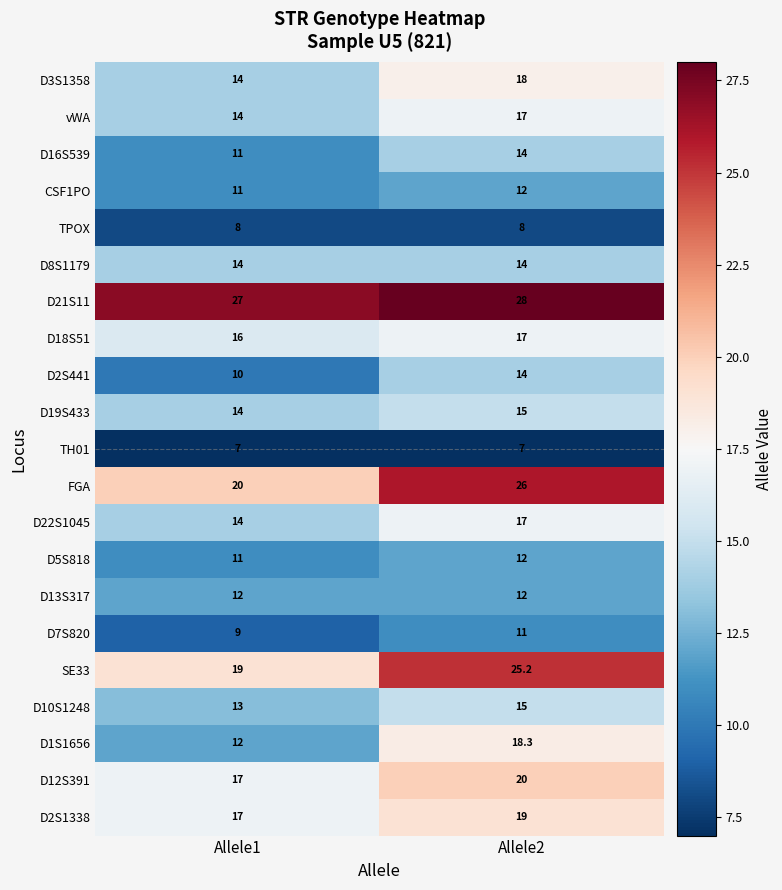

Which series has the largest total across all categories?

D21S11